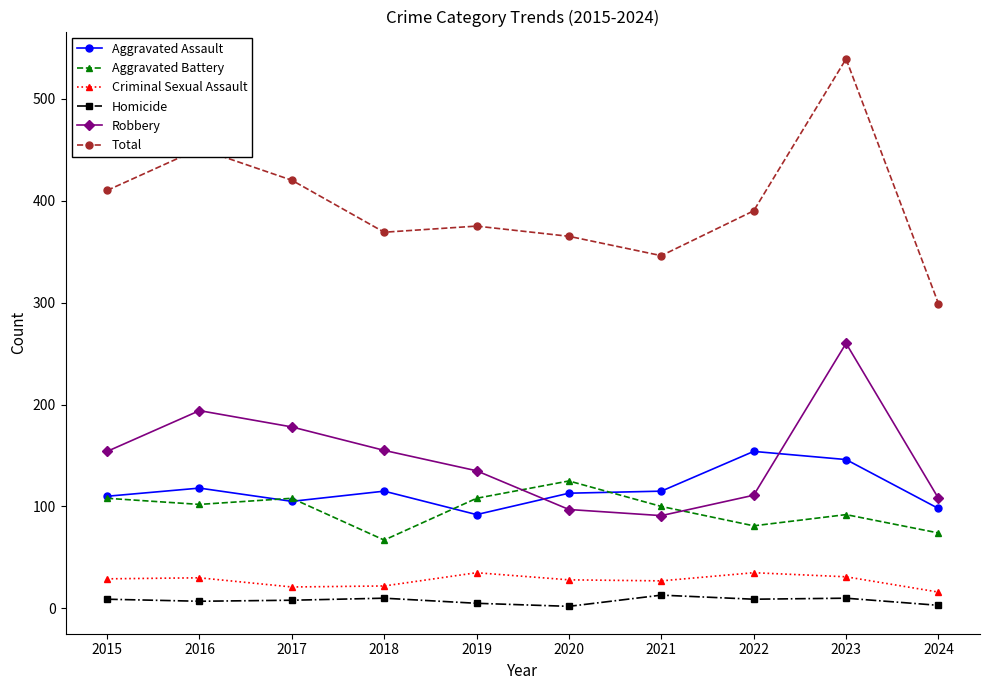

The Aggravated Battery series shows 69 at 2015. True or false?

False